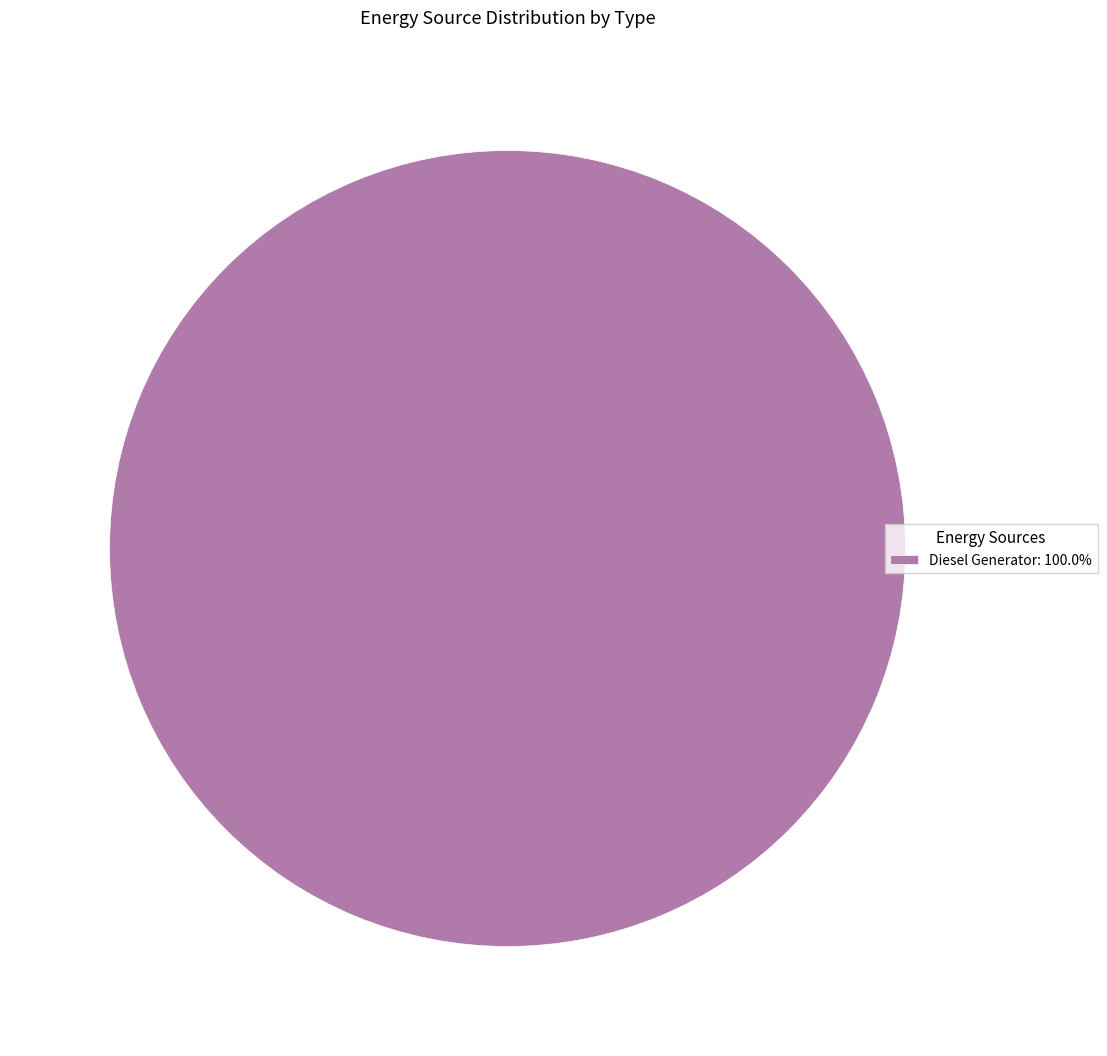

Count the number of slices in the pie.

1